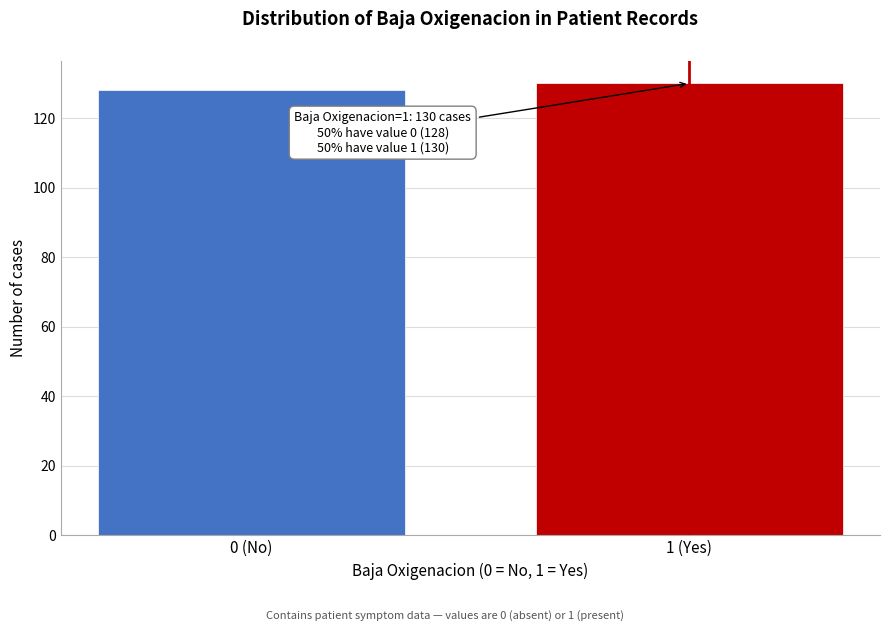

Reading left to right, extract all data points from this chart.

0 (No)=128	1 (Yes)=130